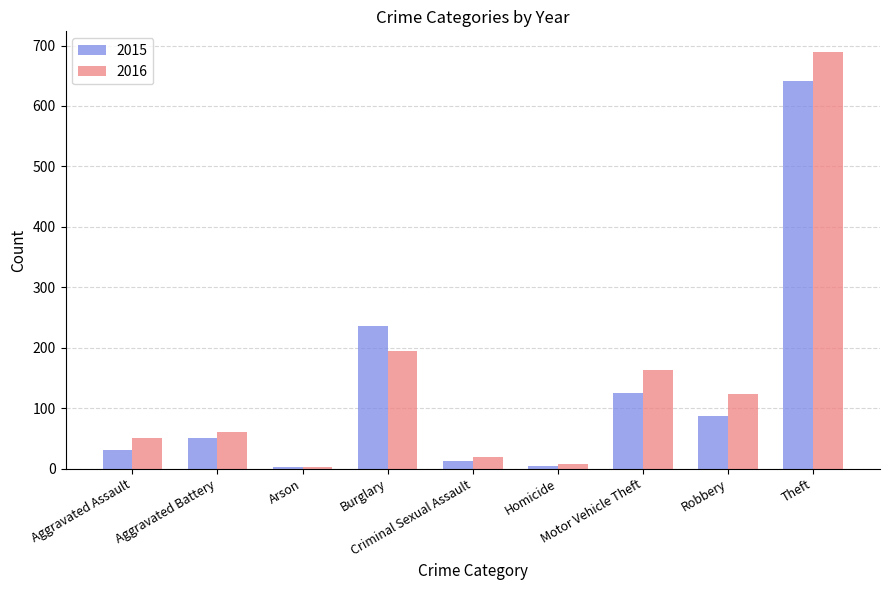

Rank the series by their maximum value, from lowest to highest.

2015, 2016